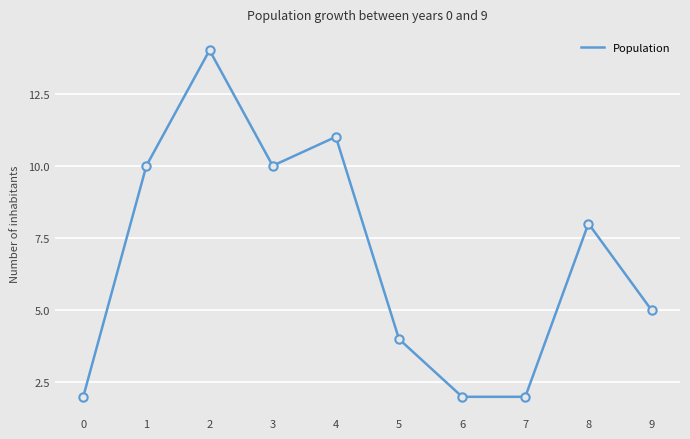

Is this an area chart (filled region under the line)?

No